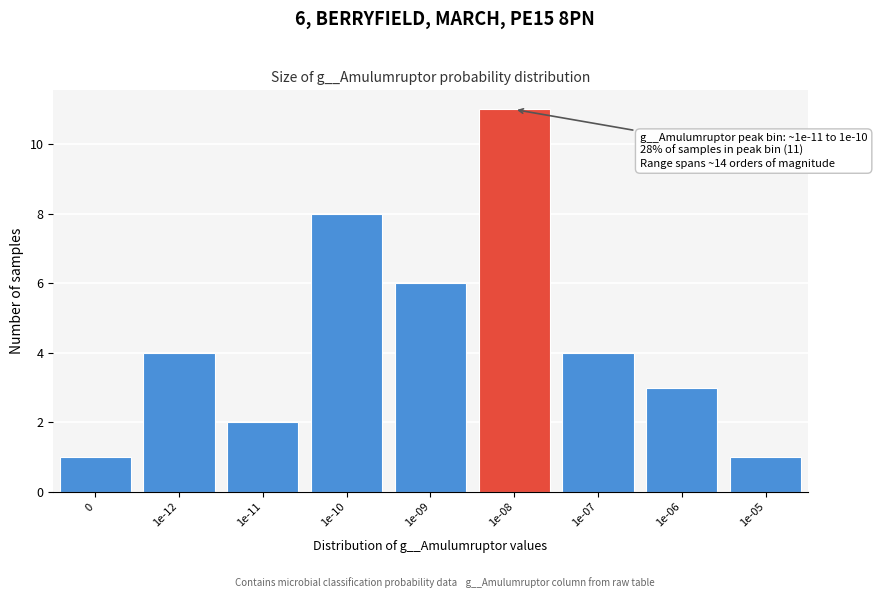

Reading left to right, list all the values displayed in this chart.

1	4	2	8	6	11	4	3	1